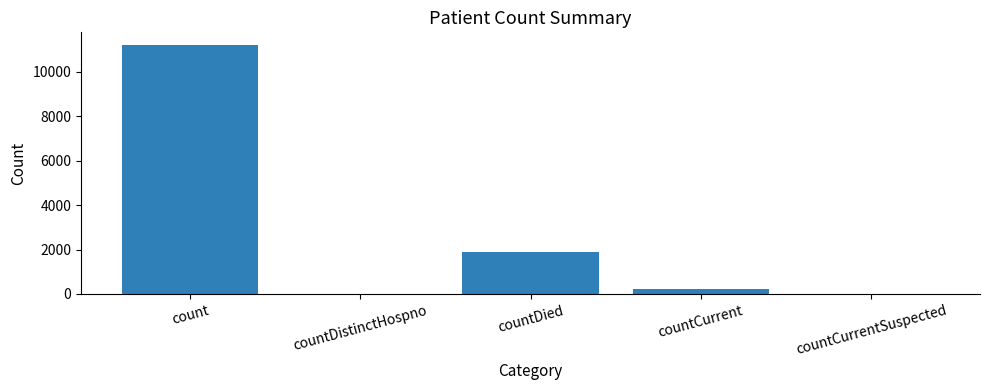

How many series are shown in this chart?

1